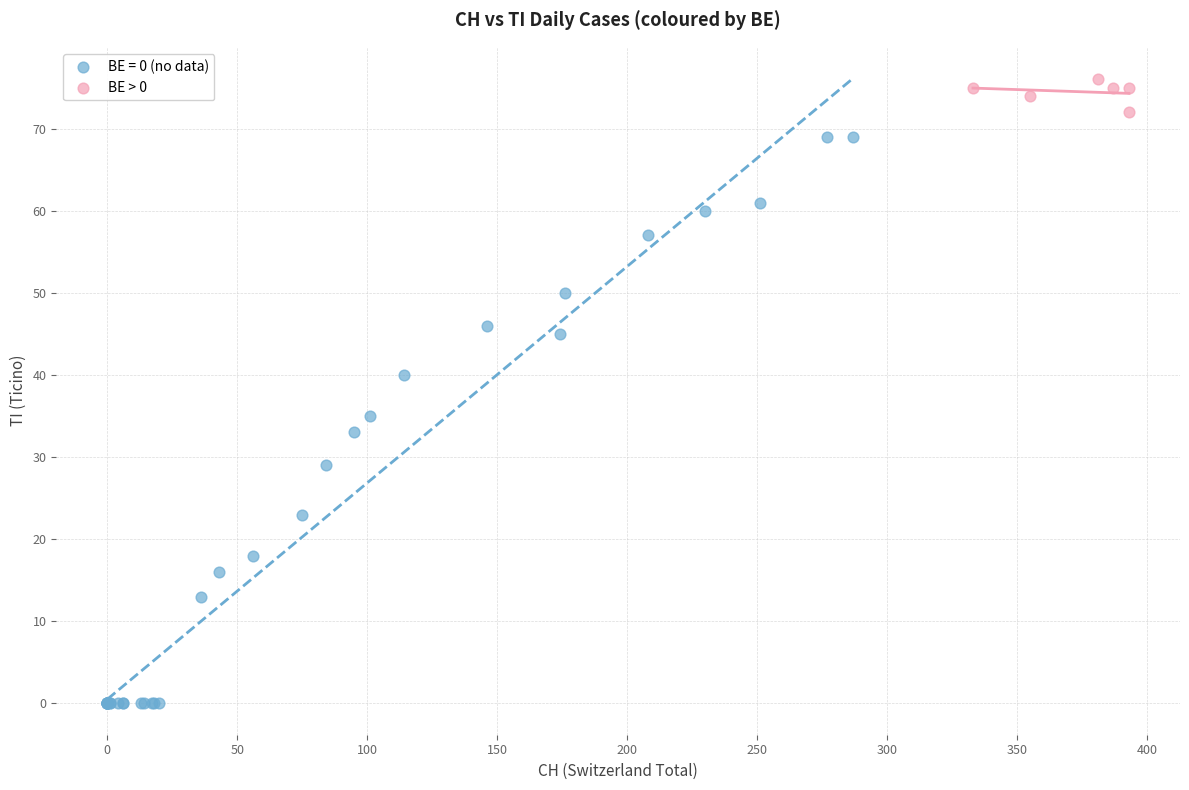

Which series has the largest Y range (max minus min)?

BE = 0 (no data)